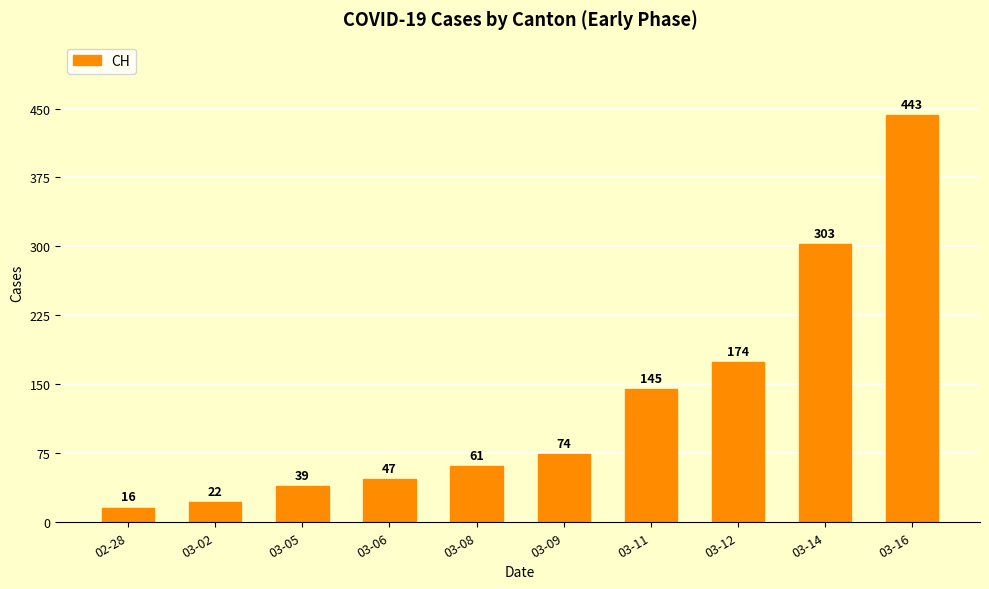

Which category has the lowest value across all series?

02-28